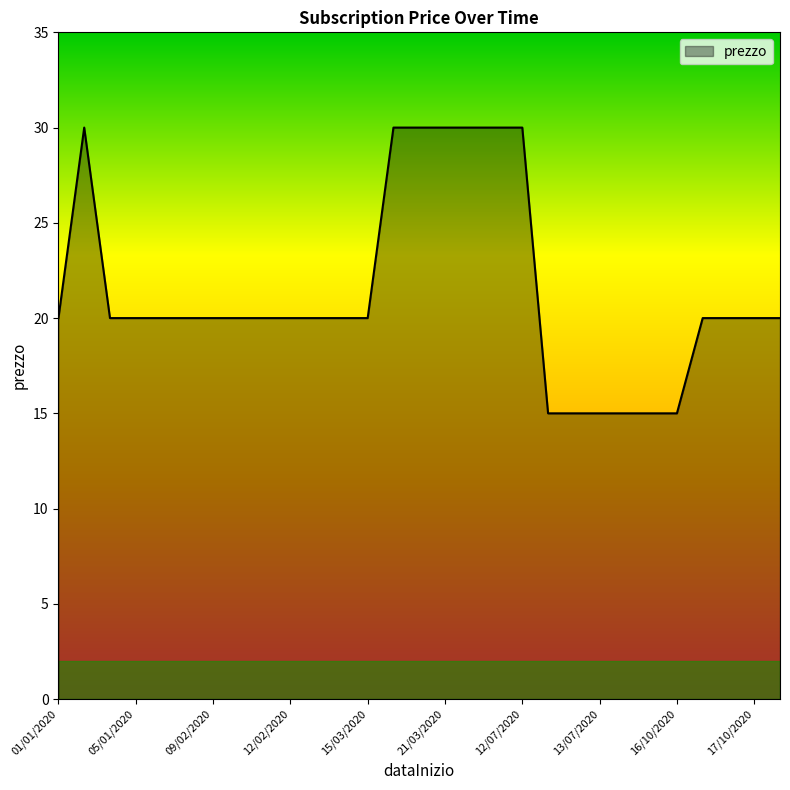

What is the difference between the maximum and minimum values?

15